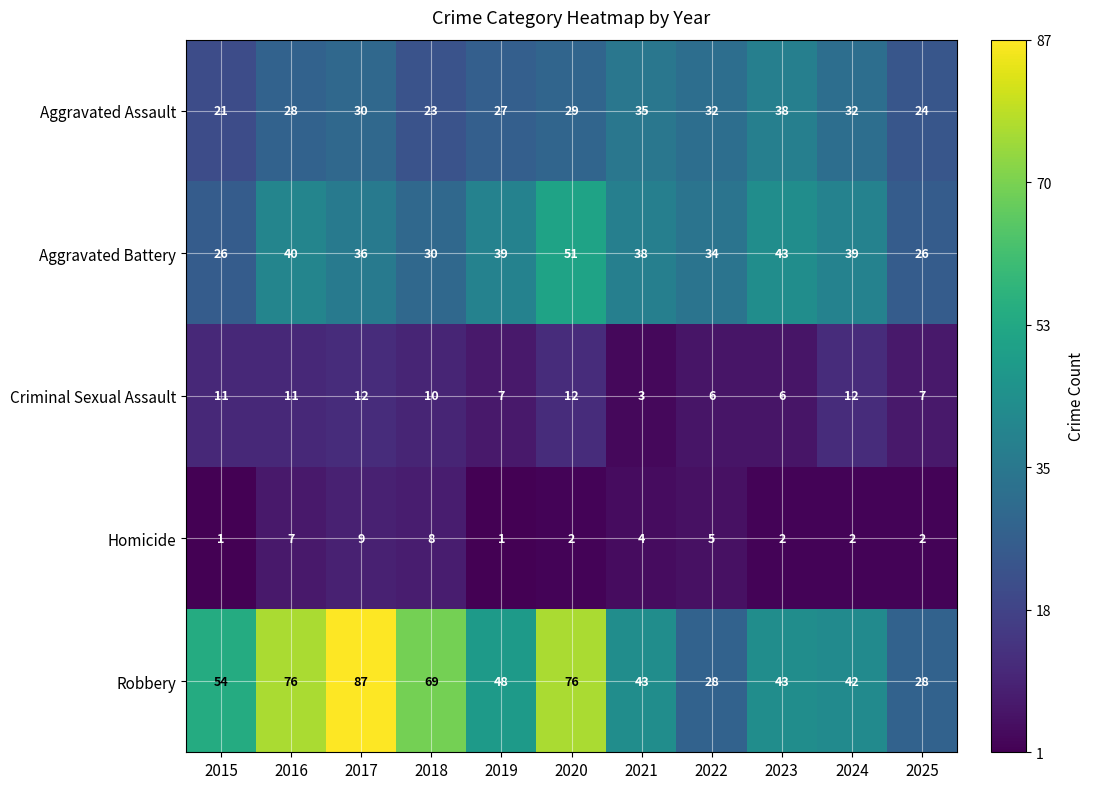

What is the sum of the Criminal Sexual Assault values at 2018 and 2019?

17